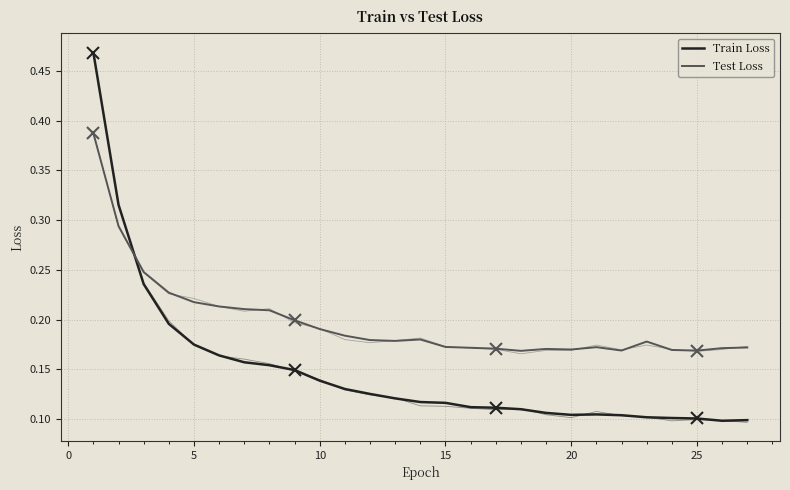

Rank the series by their maximum value, from lowest to highest.

Test Loss, Train Loss